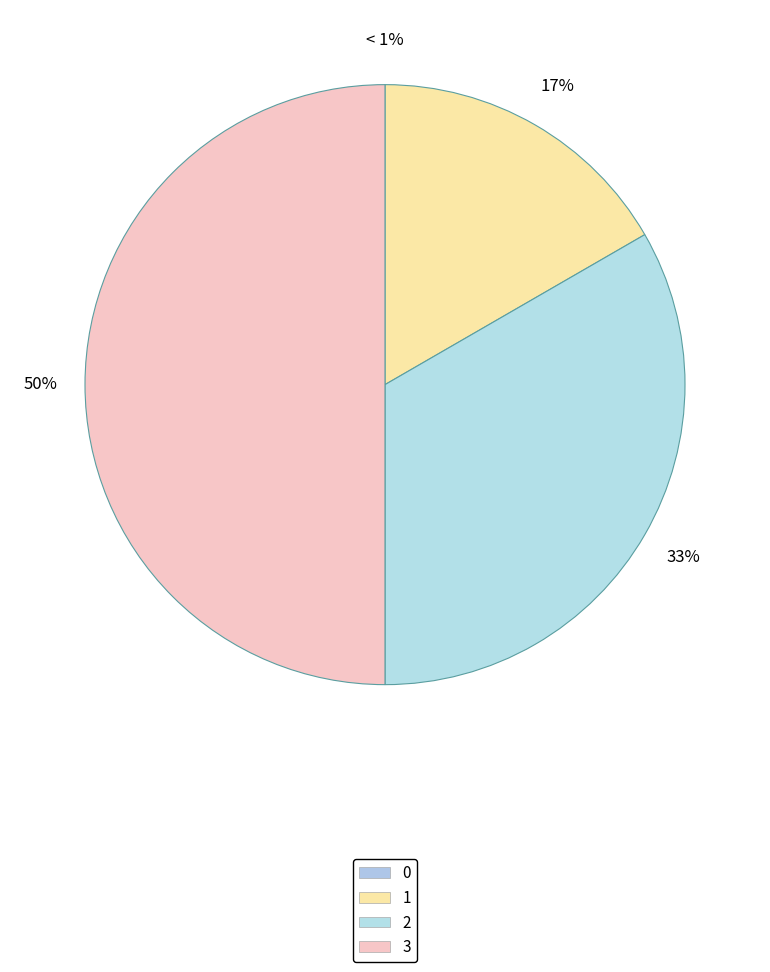

How many slices are in this pie chart?

4